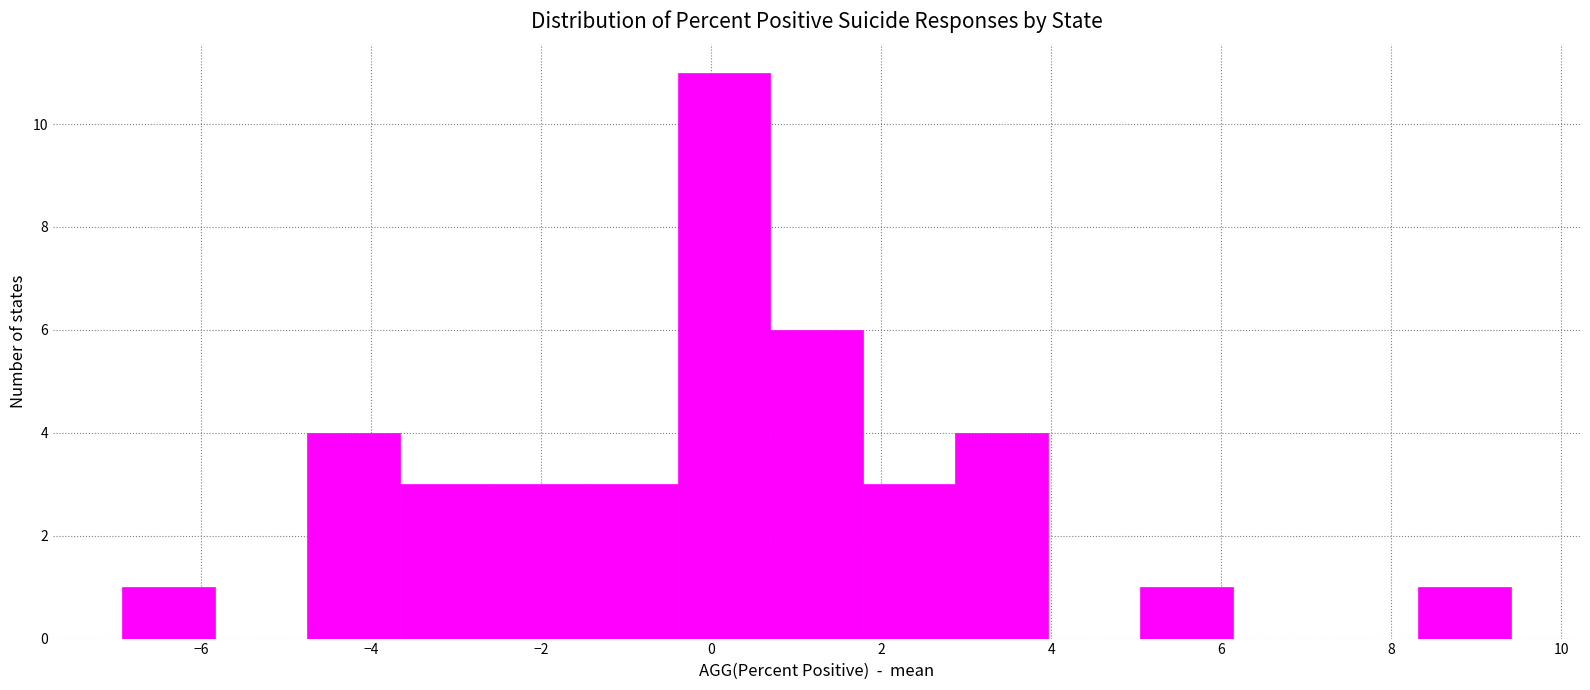

Reading left to right, list every bar in this chart as the range it spans on the x-axis followed by its height. Neither the bar edges nor the heights are printed on the chart, so give them approximately, as read against the axes.

-7.0 to -5.8: 1
-5.8 to -4.8: 0
-4.8 to -3.6: 4
-3.6 to -2.6: 3
-2.6 to -1.4: 3
-1.4 to -0.4: 3
-0.4 to 0.6: 11
0.6 to 1.8: 6
1.8 to 2.8: 3
2.8 to 4.0: 4
4.0 to 5.0: 0
5.0 to 6.2: 1
6.2 to 7.2: 0
7.2 to 8.4: 0
8.4 to 9.4: 1